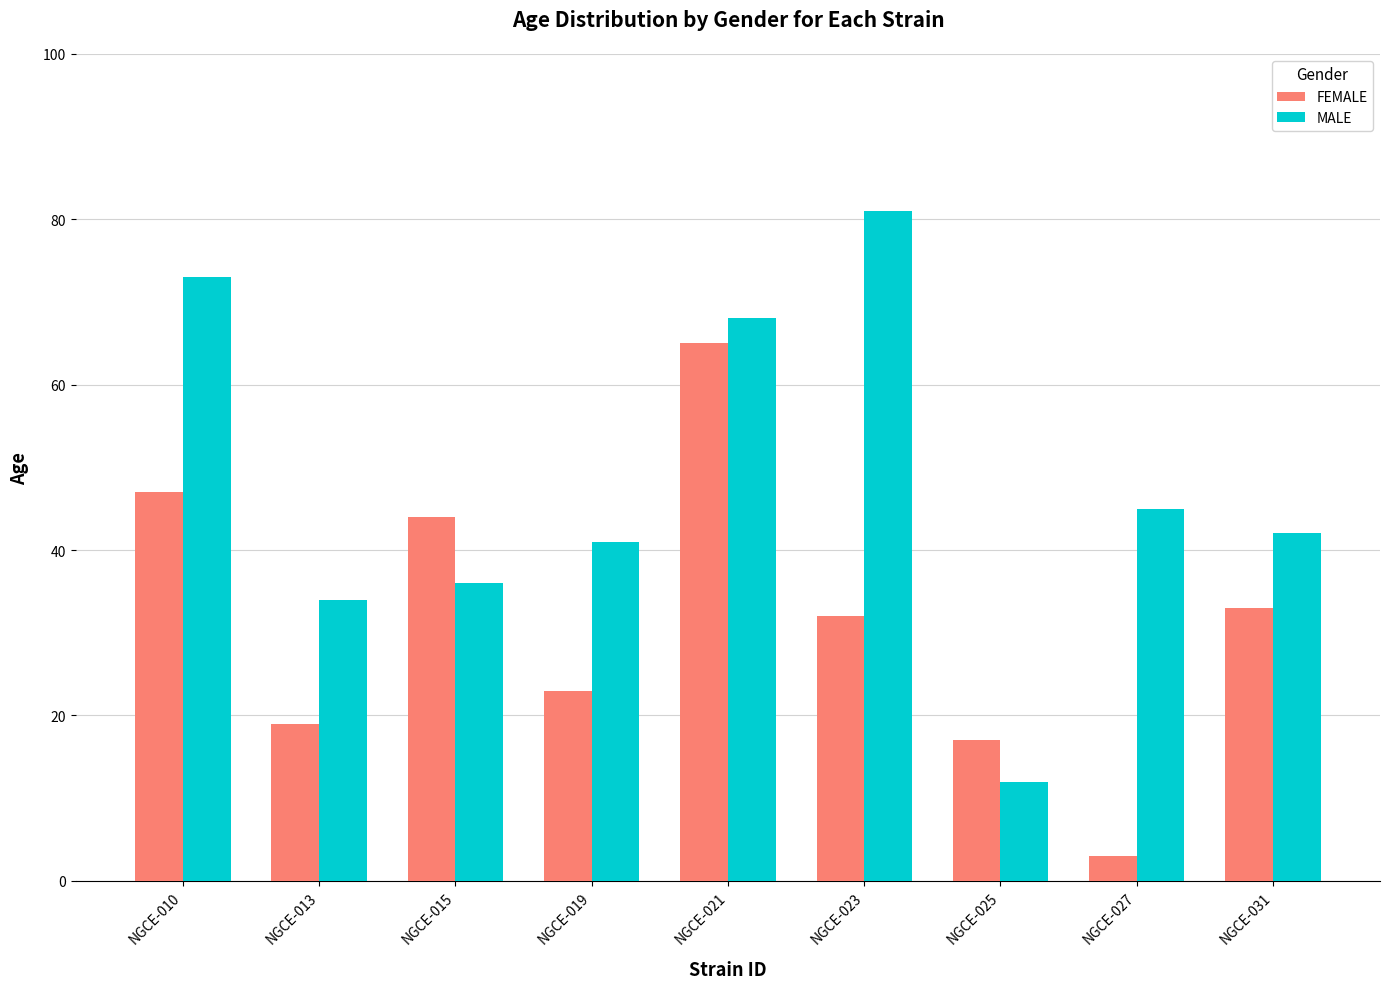

The FEMALE series shows 23 at NGCE-019. True or false?

True